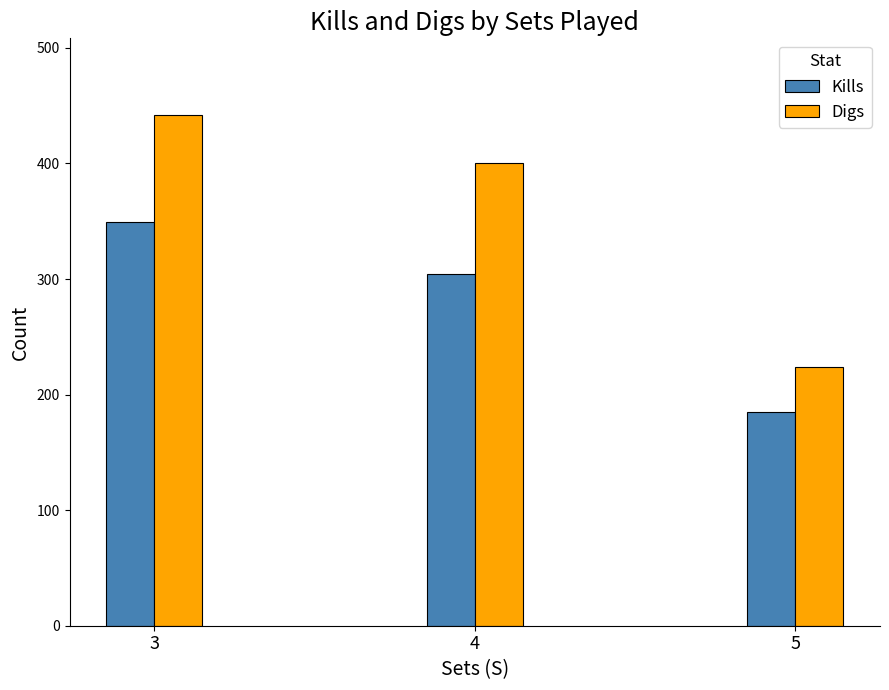

List the labels in order of Digs value, largest first.

3, 4, 5